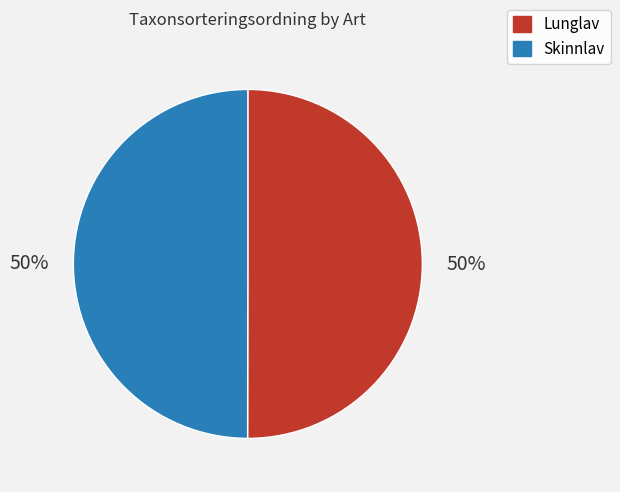

True or false: Lunglav accounts for 57% of the total.

False